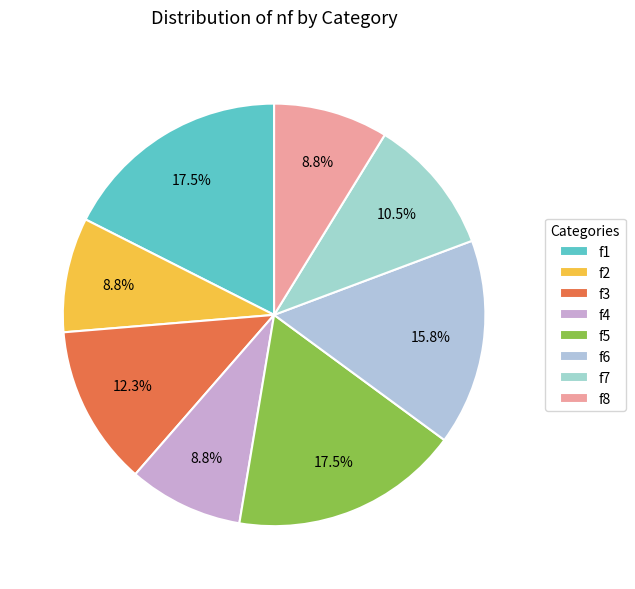

How many segments does this pie chart have?

8